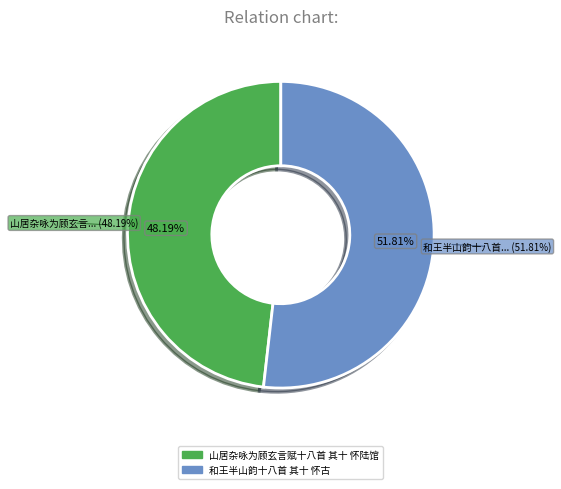

What is the ratio of the value at 和王半山韵十八首 其十 怀古 to the value at 山居杂咏为顾玄言赋十八首 其十 怀陆馆?

1.1